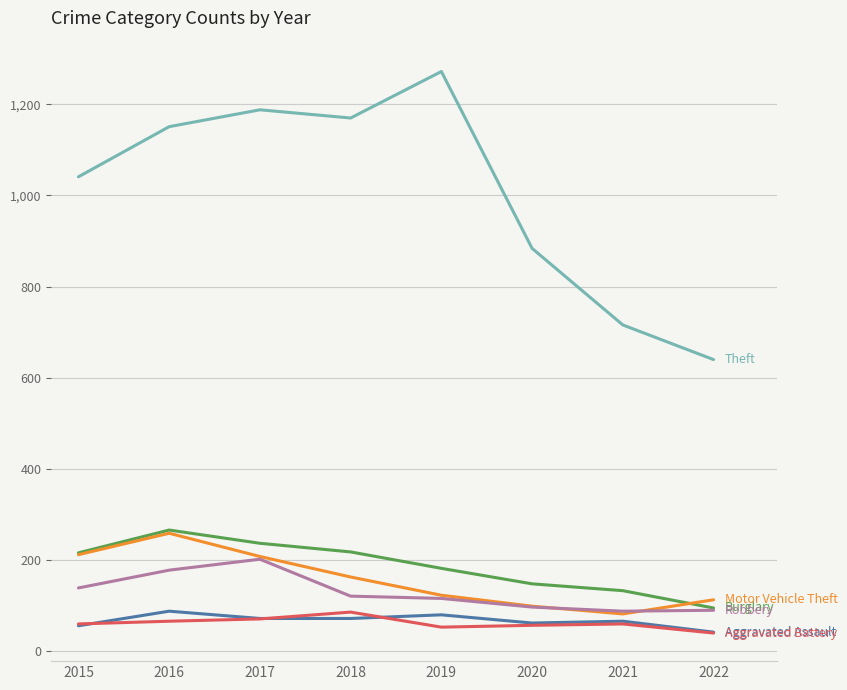

Does the chart display data point markers on the line(s)?

No